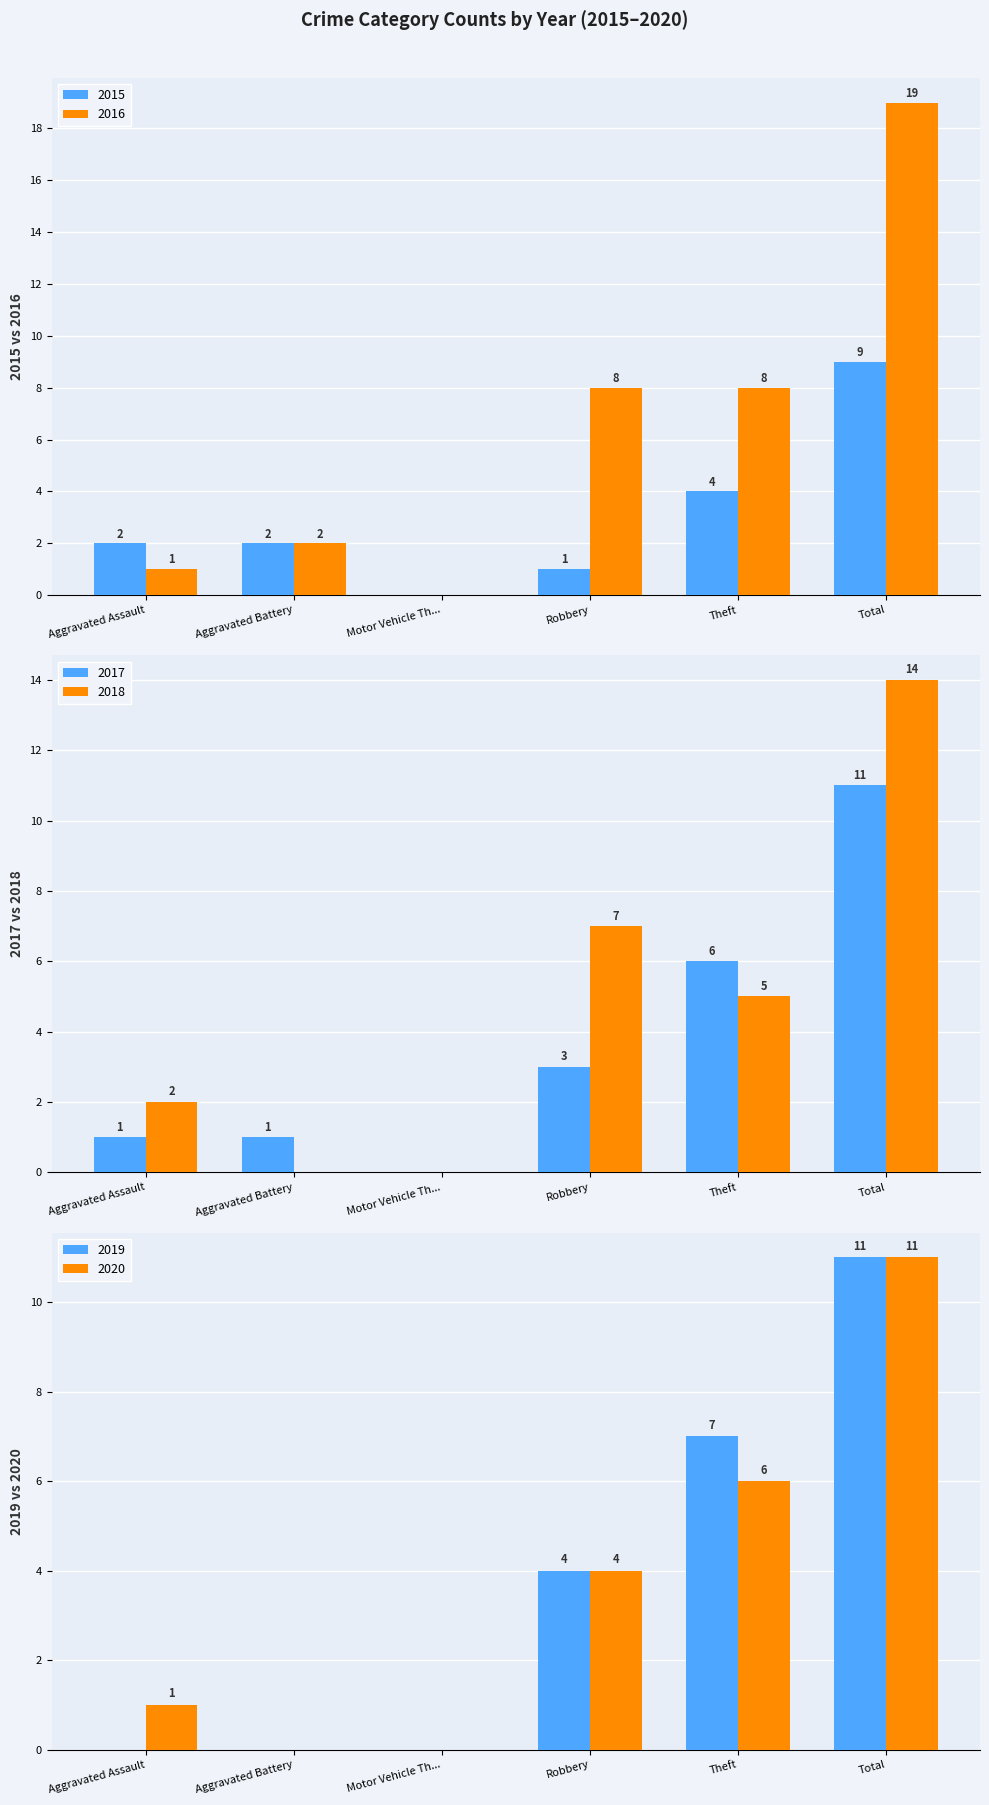

How many groups of bars are there?

6